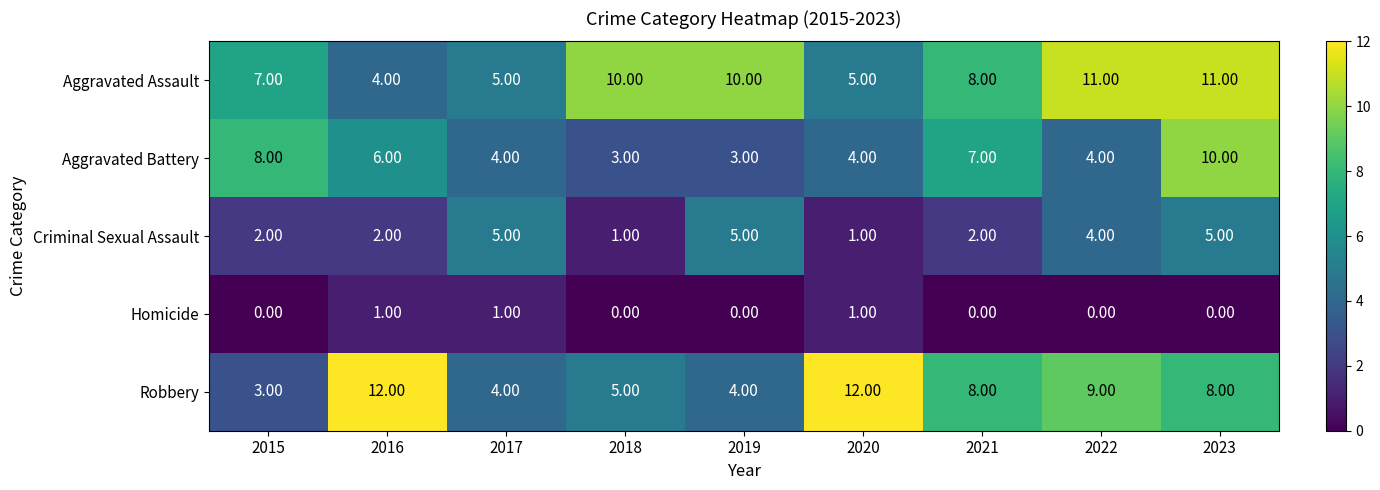

What is the maximum value shown in the chart?

12